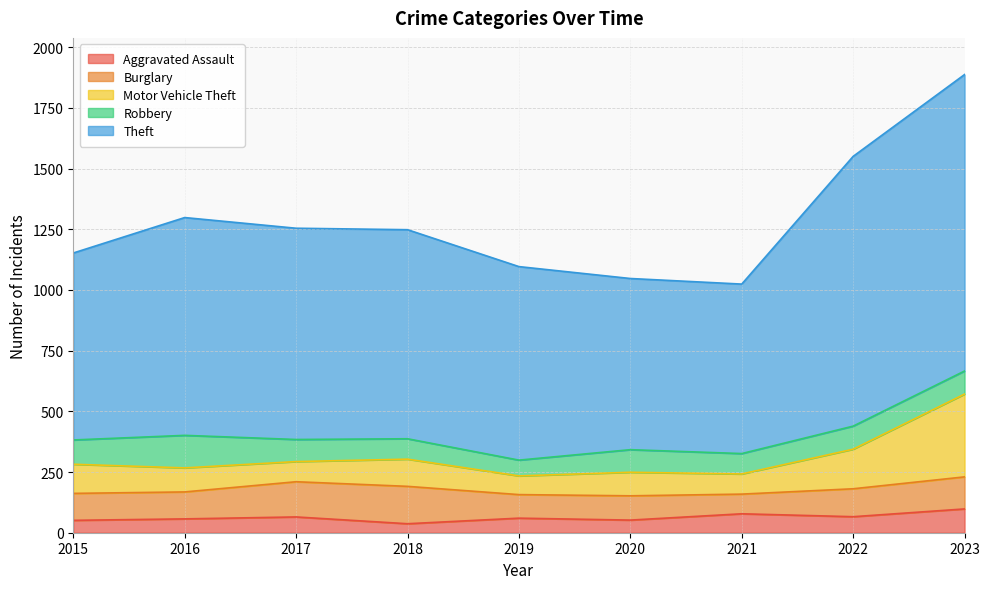

What is the total value across all series at 2022?

1550